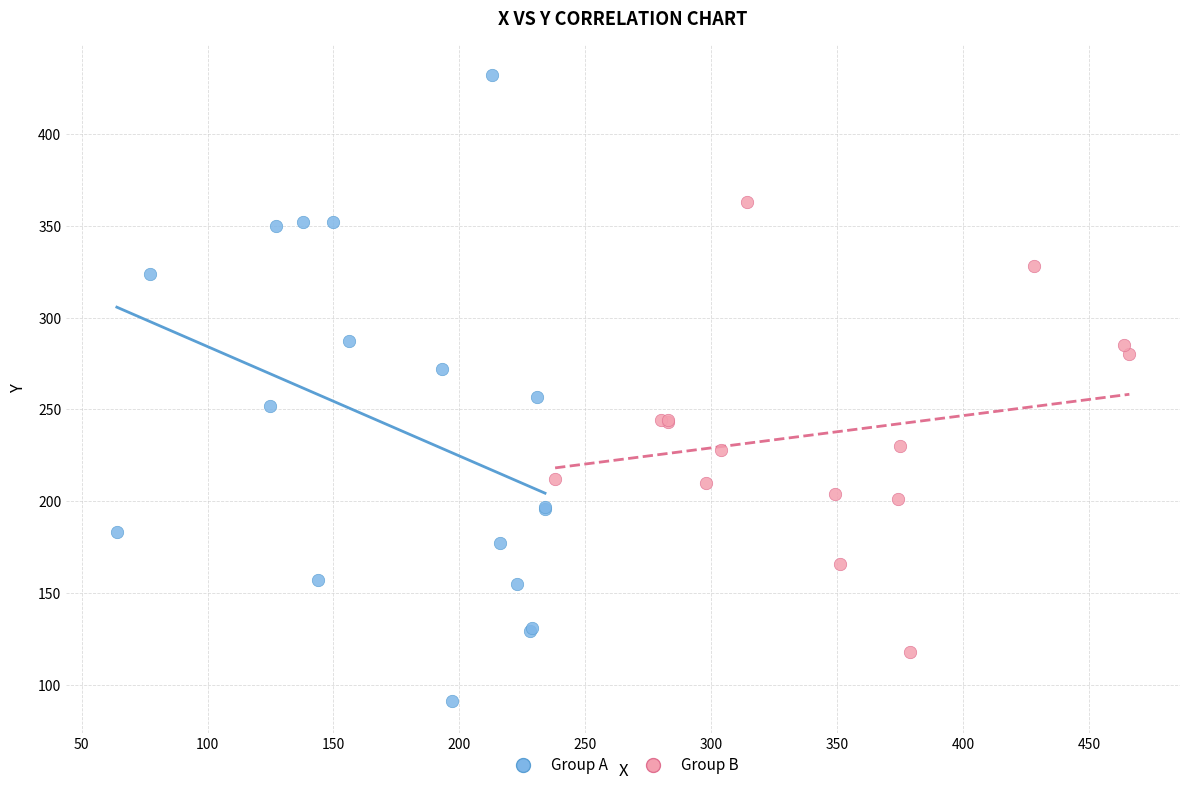

Which series reaches the minimum Y coordinate?

Group A